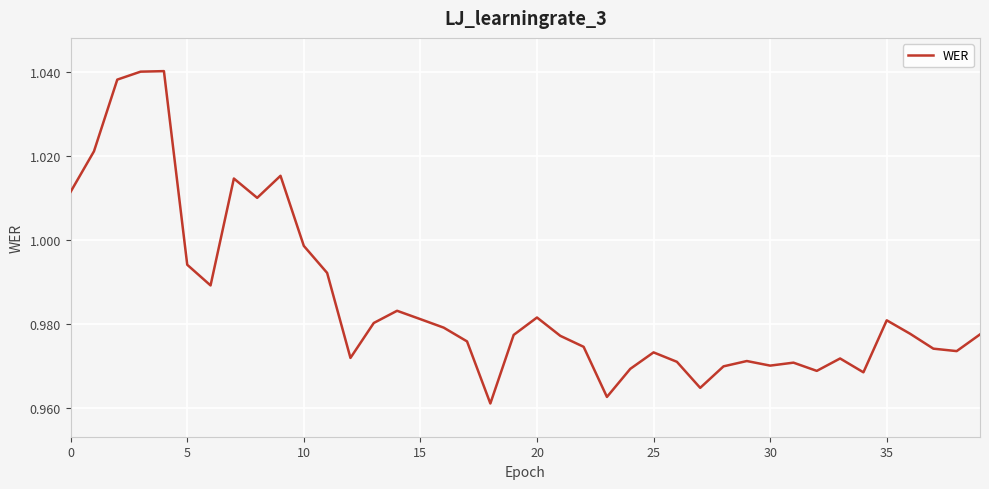

Where is the data nearest to the value 1?

10